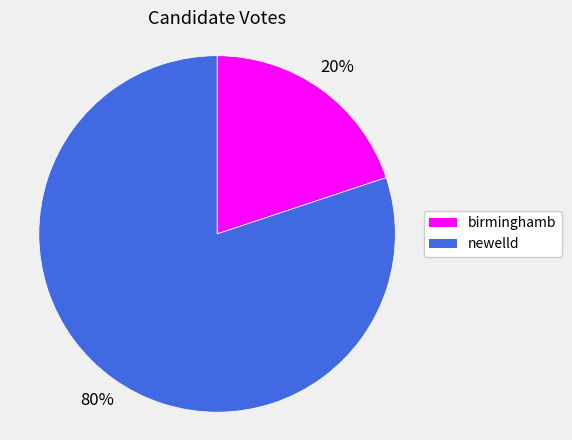

Approximately how many times larger is the value at birminghamb compared to newelld?

0.2